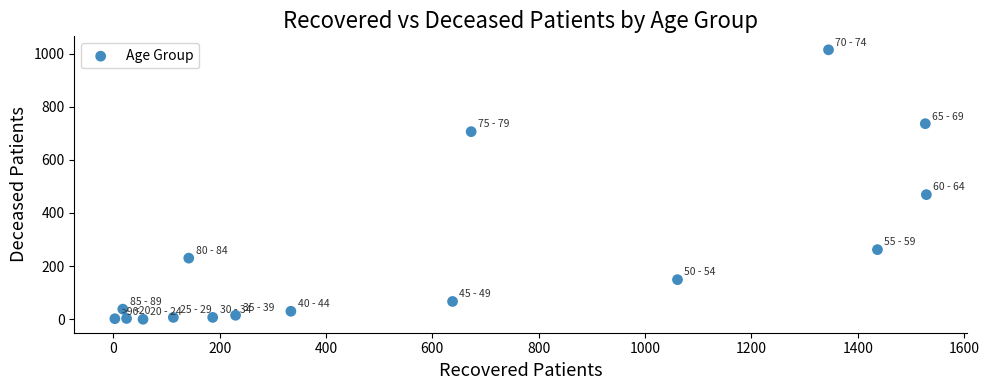

What Y value in the scatter plot is closest to 507?

469